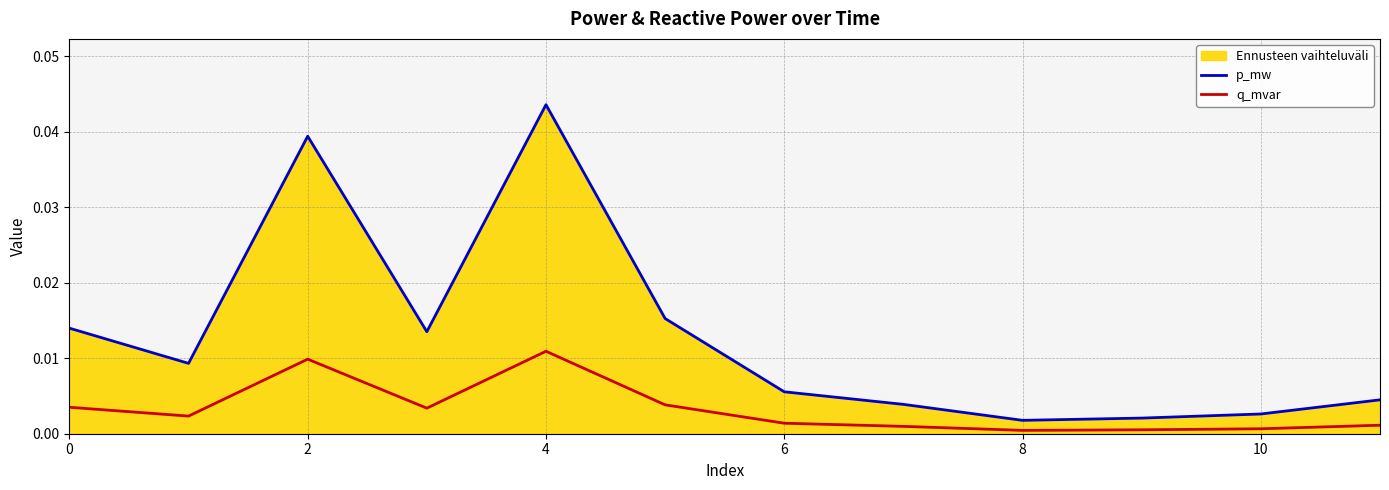

The value of p_mw at 2 is 0.0. True or false?

False